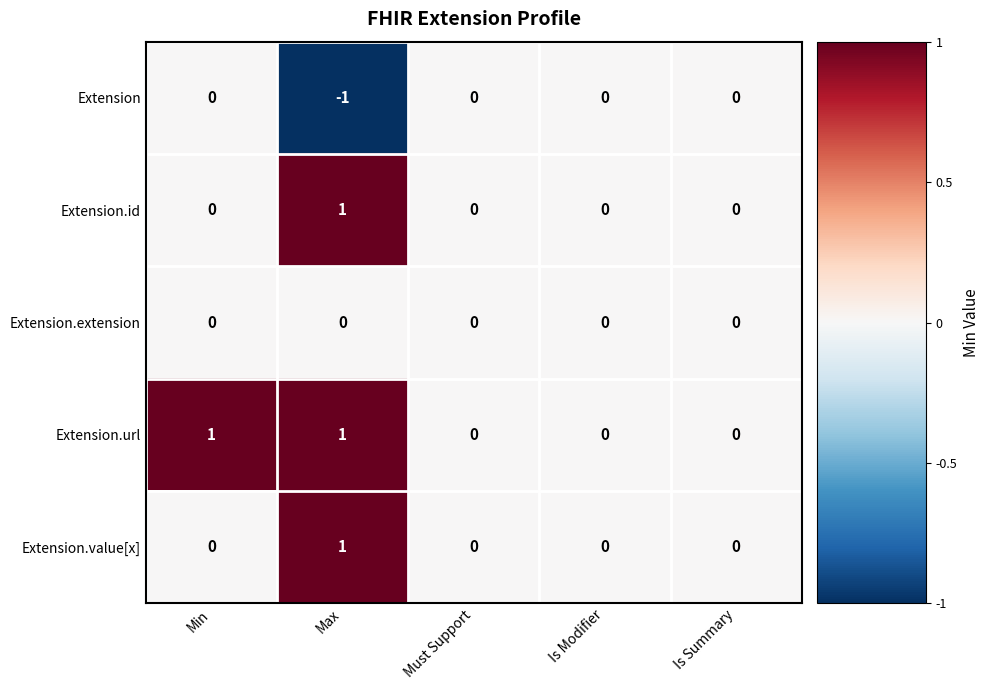

Count the Extension.url values in the range 0 to 1.

5